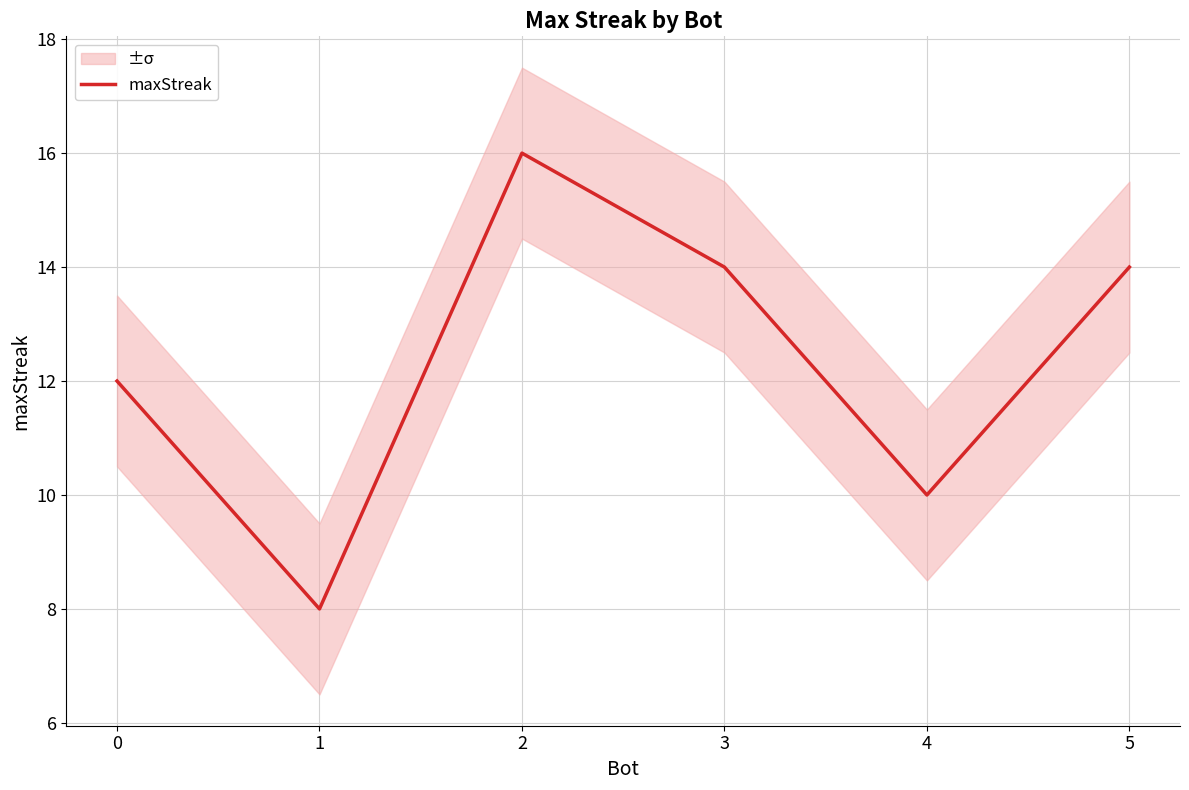

What is the value of the 1st point from the left?

12